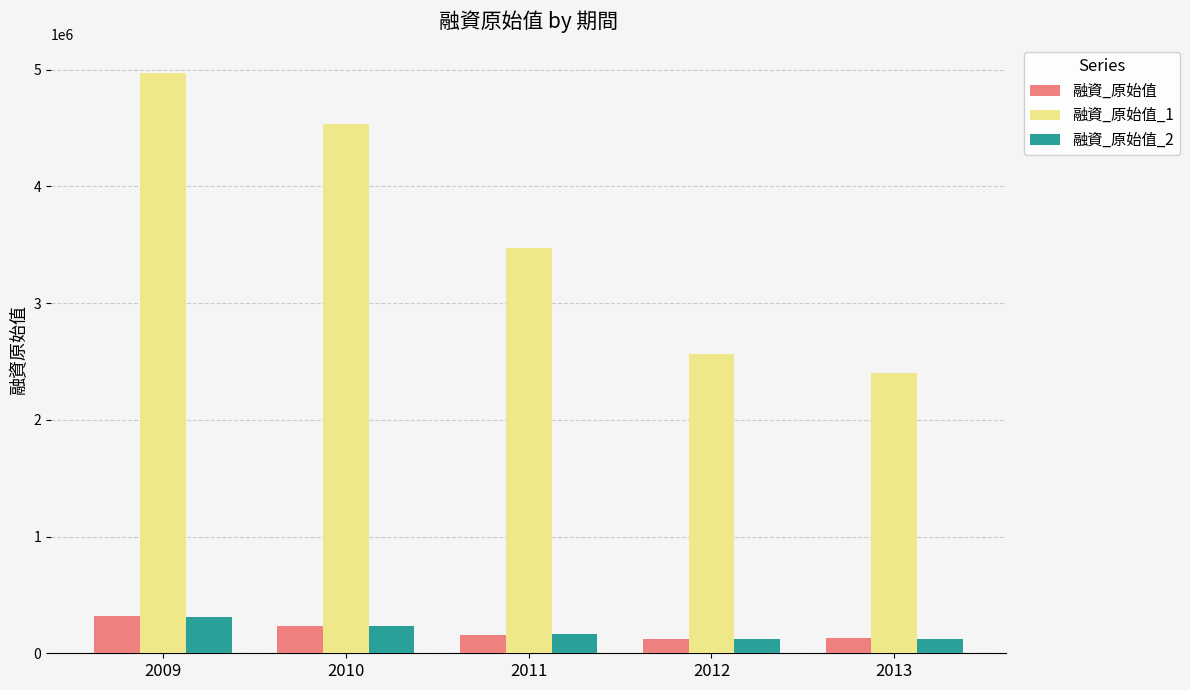

What is the spread (max minus min) of values at 2012?

2439060